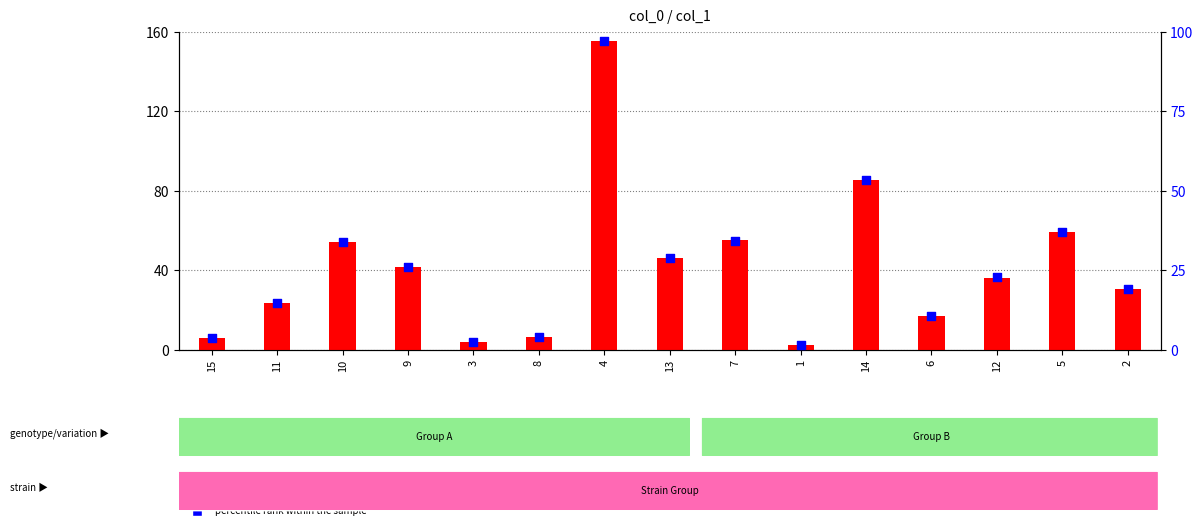

Which series contains the highest Y value?

count